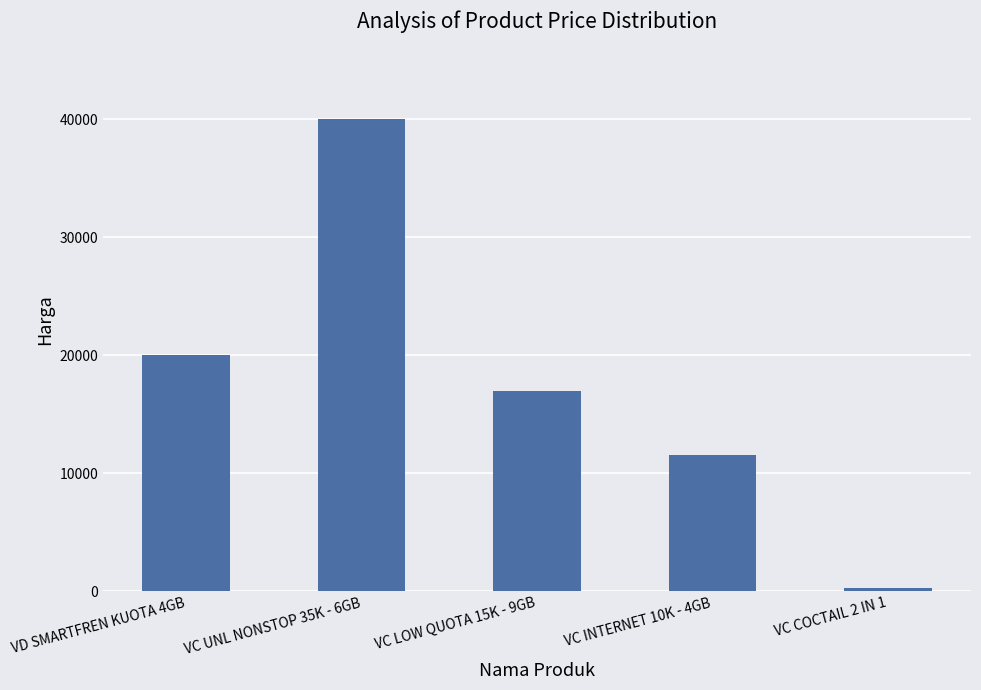

Rank the categories by value from highest to lowest.

VC UNL NONSTOP 35K - 6GB, VD SMARTFREN KUOTA 4GB, VC LOW QUOTA 15K - 9GB, VC INTERNET 10K - 4GB, VC COCTAIL 2 IN 1